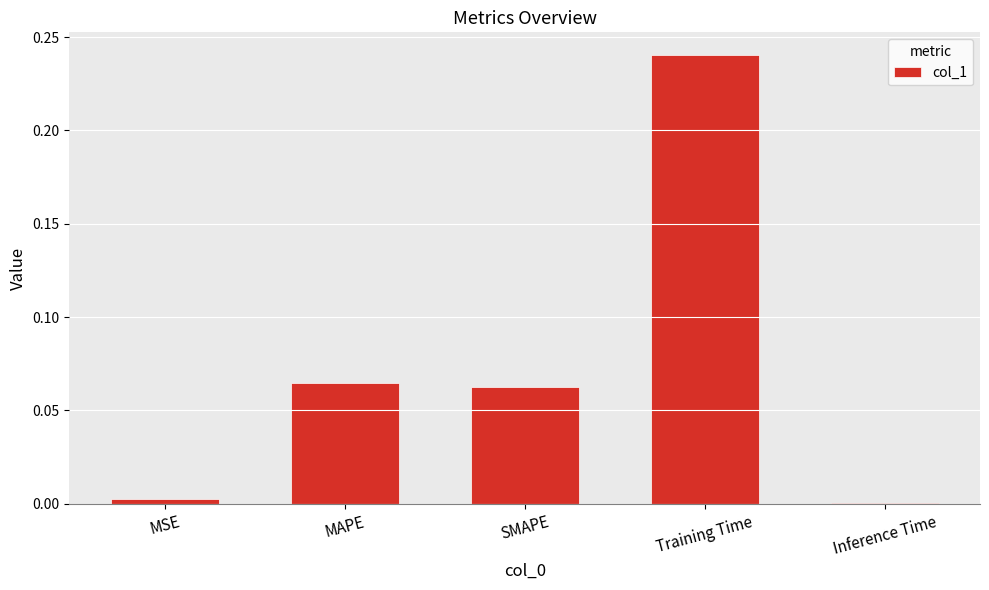

True or false: the data shows 0.4 at Training Time.

False